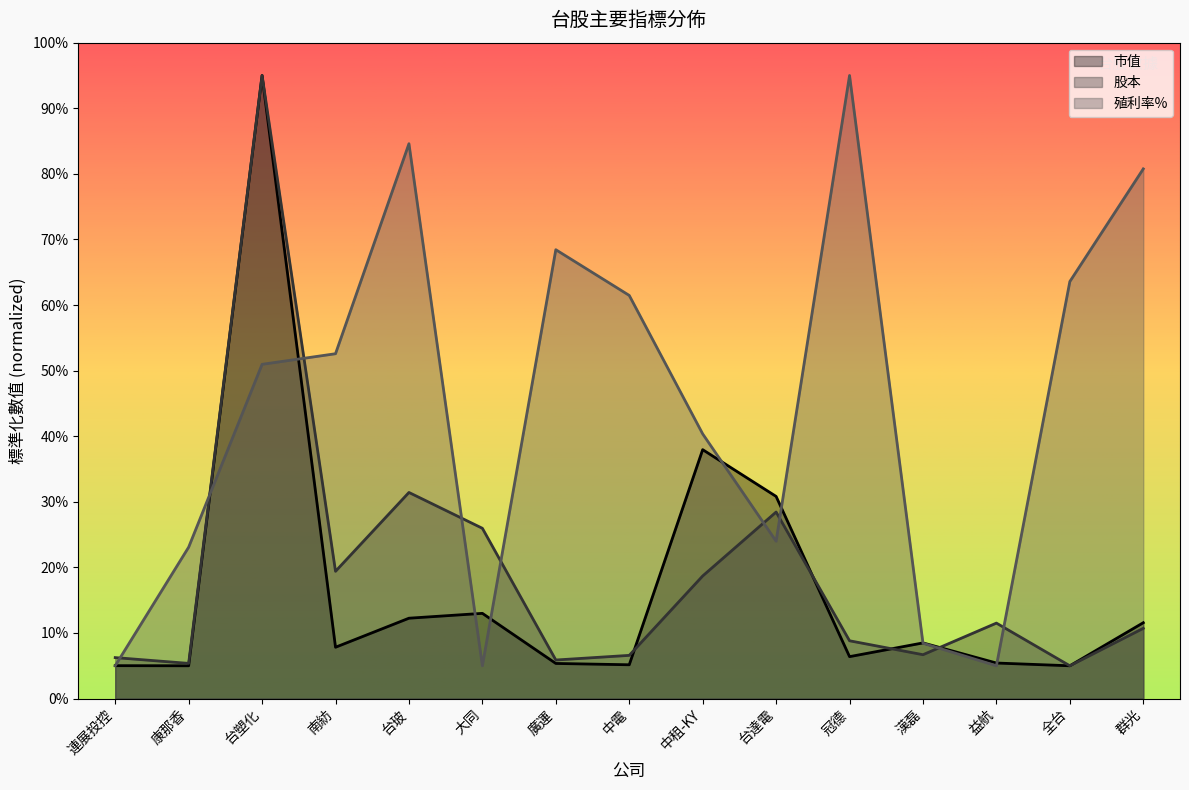

At which label does 股本 reach its peak?

台塑化